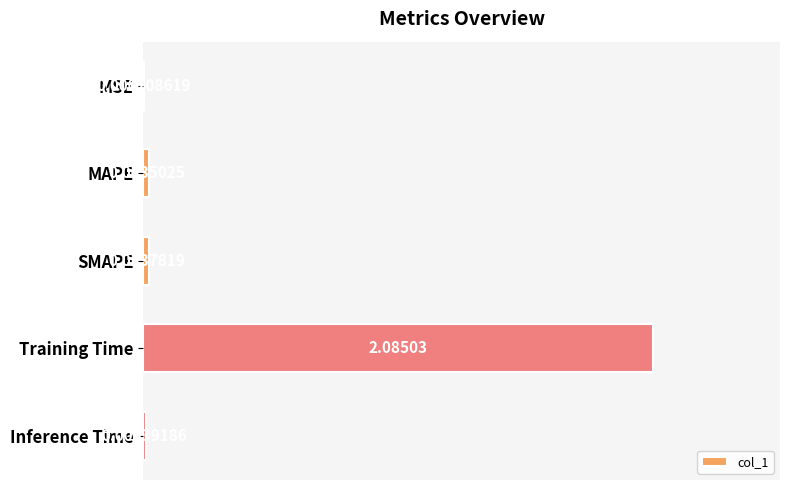

Which label corresponds to the largest value in the chart?

Training Time